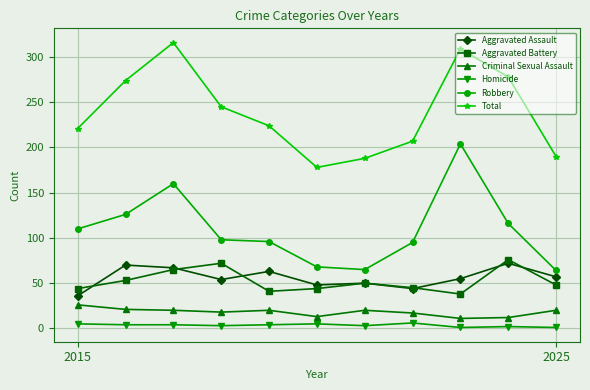

True or false: Homicide has more than 1 interior local peaks.

True